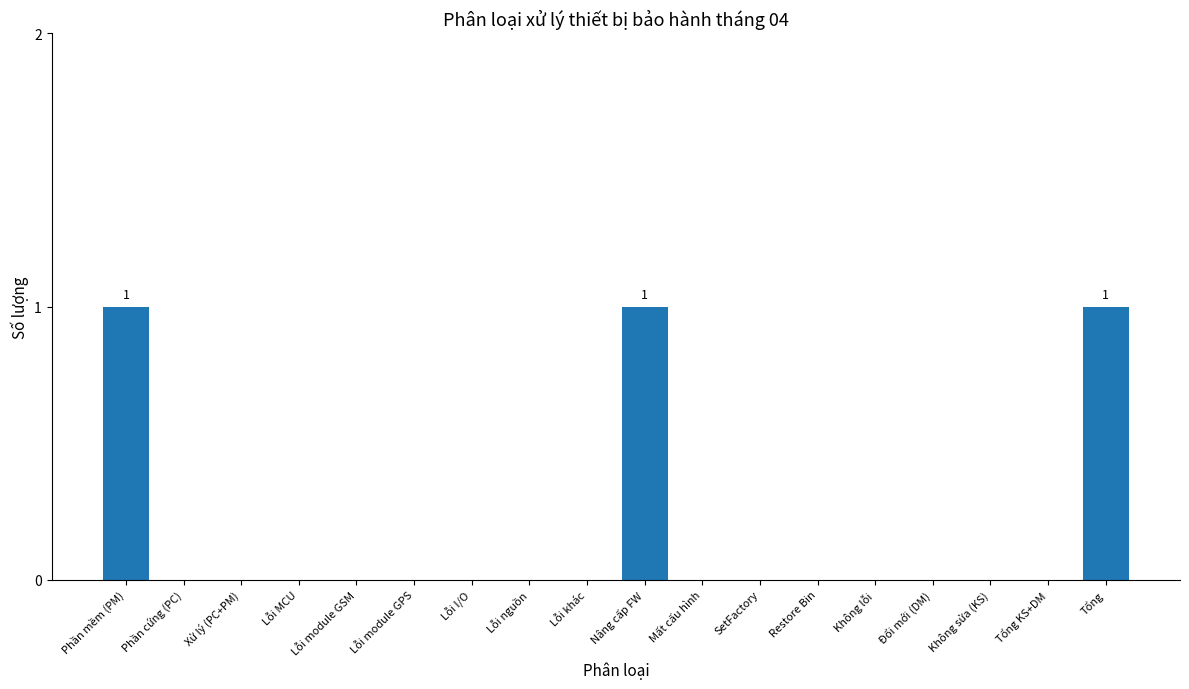

Is it true that the value at Tổng is 1?

True